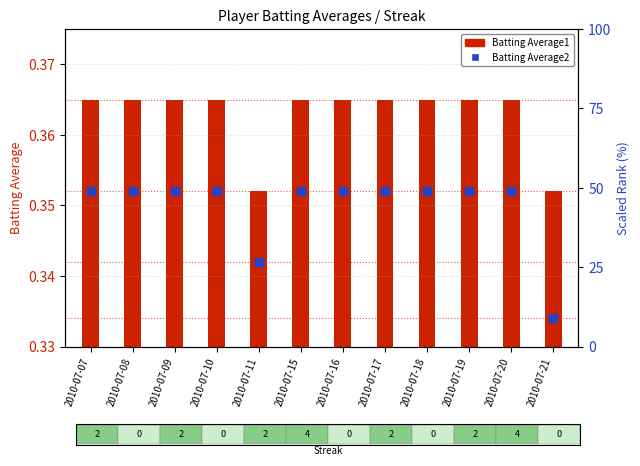

Which series has the largest total across all categories?

Batting Average2